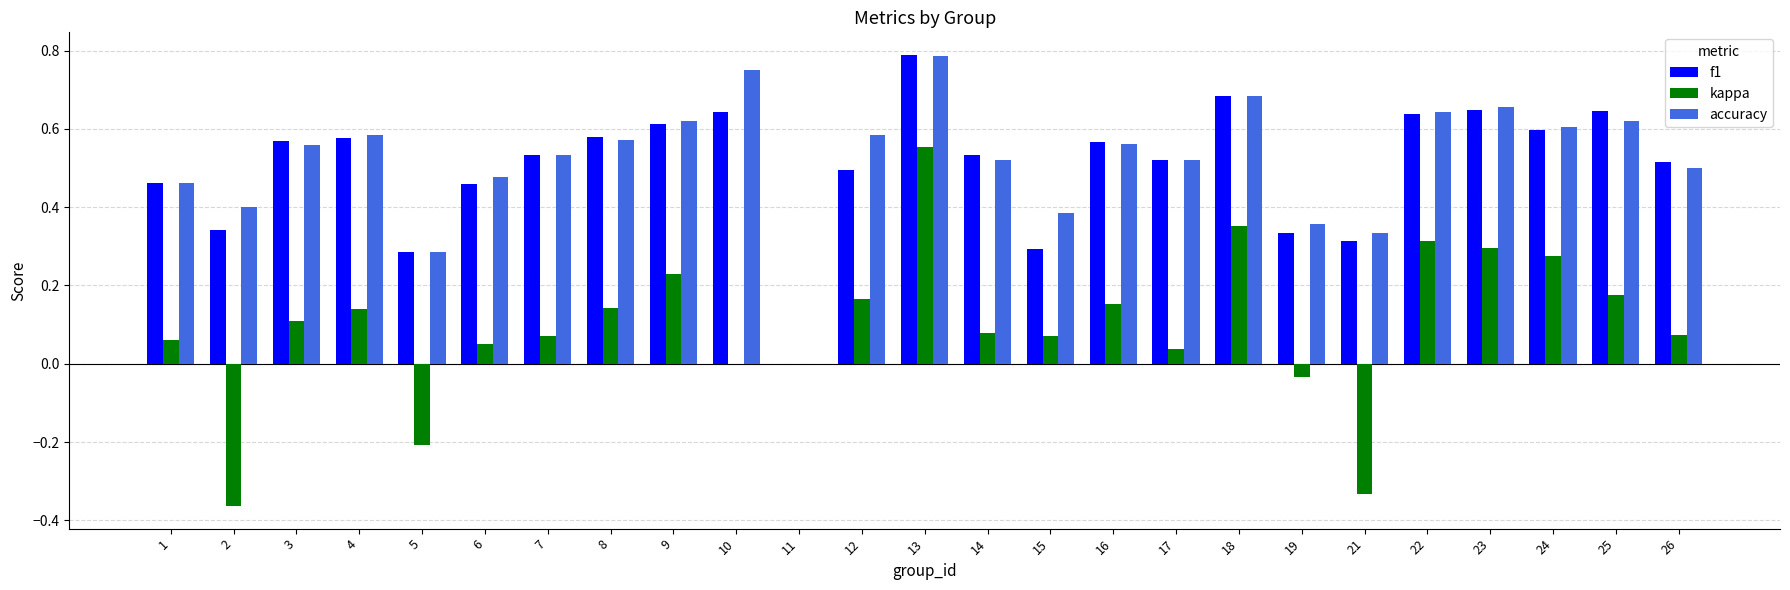

Is the value of accuracy at 1 greater than the value of kappa at 21?

Yes